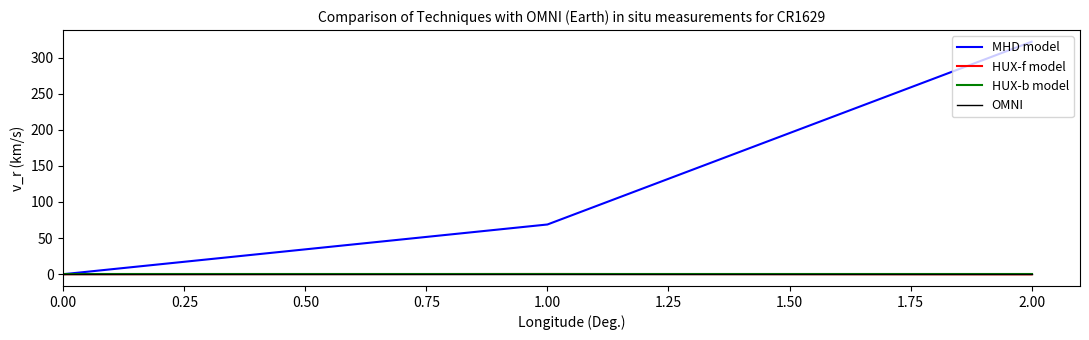

Reading left to right, extract all data points from this chart.

MHD model: 0.0	68.8	321.9
HUX-f model: 0.0	0.3	-0.2
HUX-b model: 0.0	0.0	0.0
OMNI: 0.0	0.0	0.0